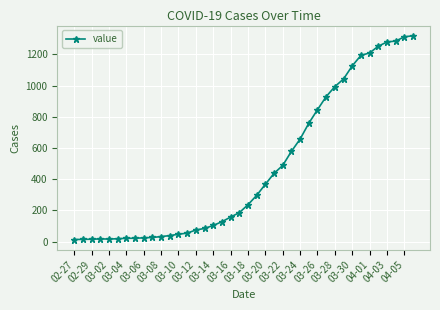

What is the greatest value displayed?

1319